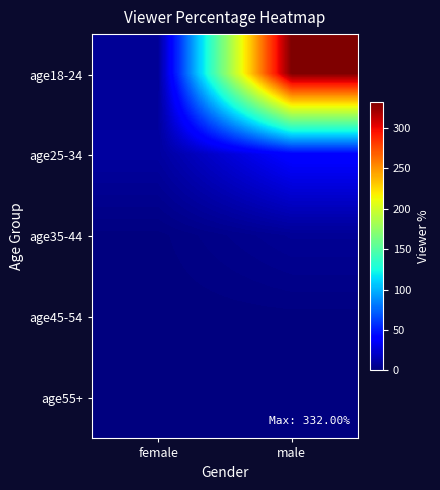

What is the maximum value shown in the chart?

332.0